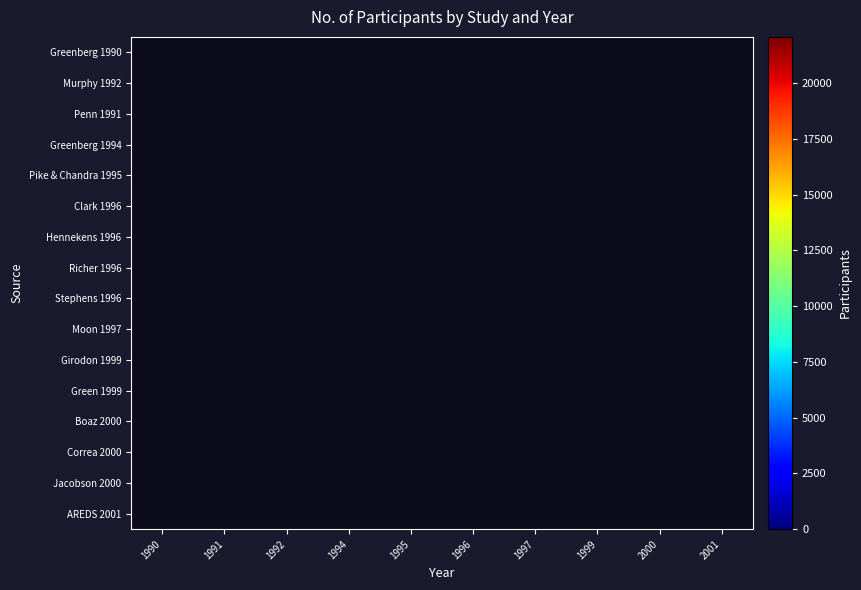

At how many categories does at least one series exceed 6106?

1